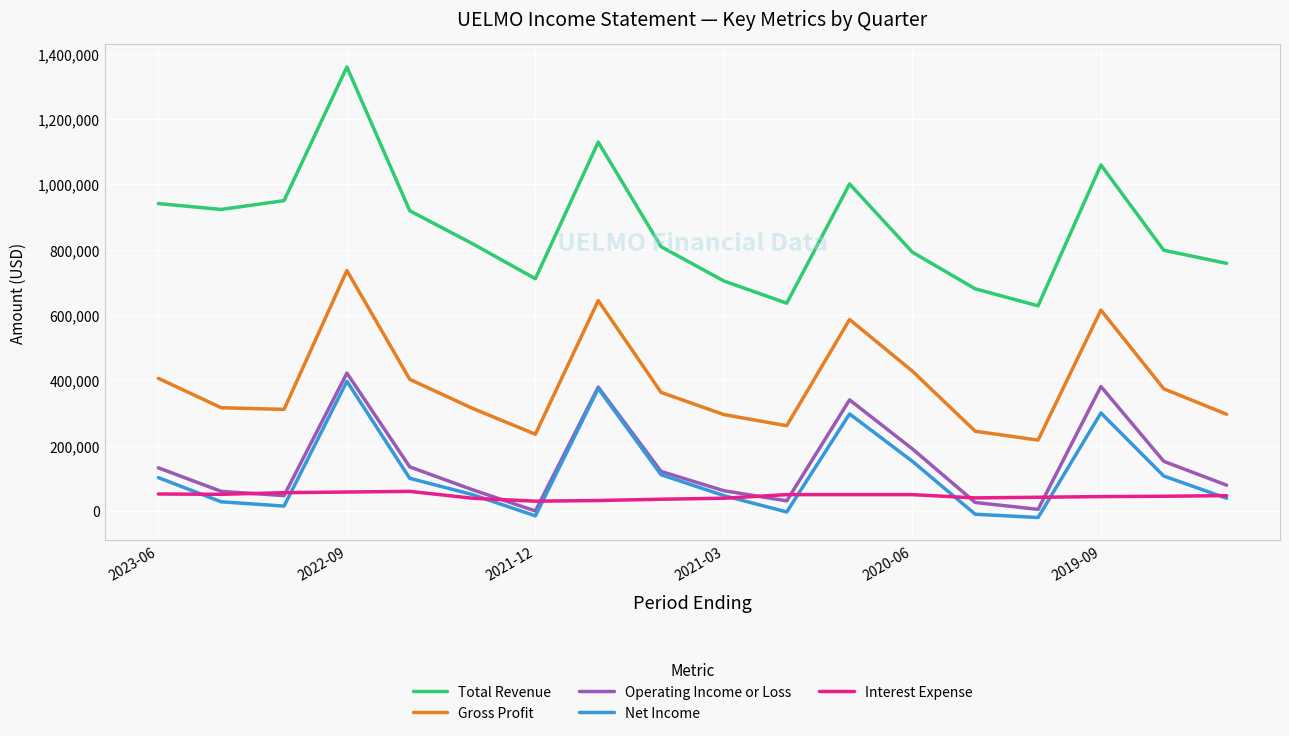

Which series has the largest total across all categories?

Total Revenue